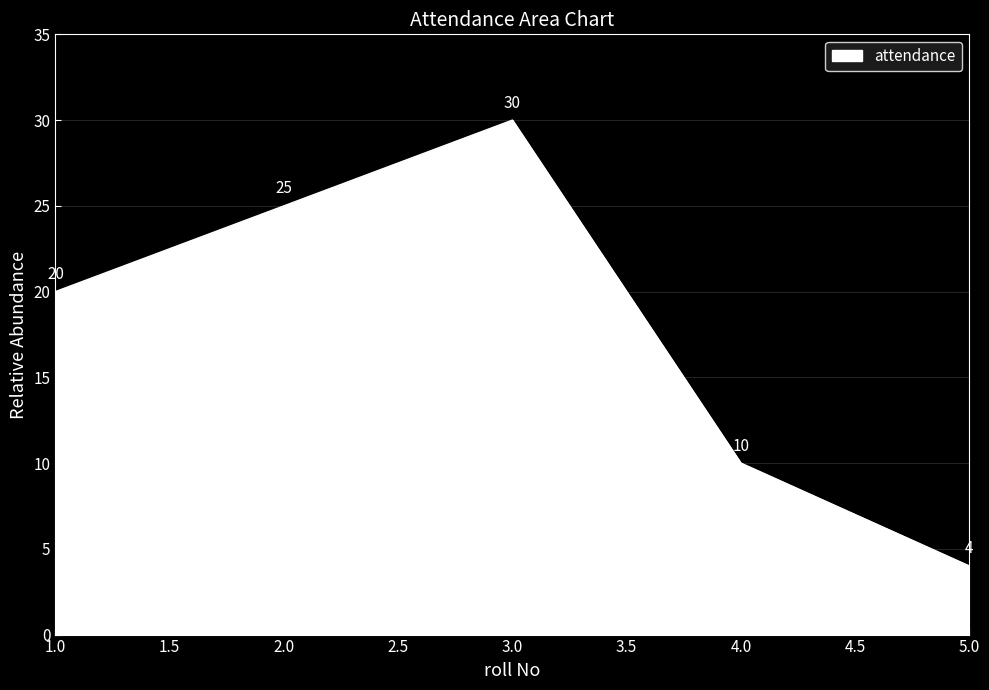

True or false: there are more than 2 points higher than both neighbors.

False